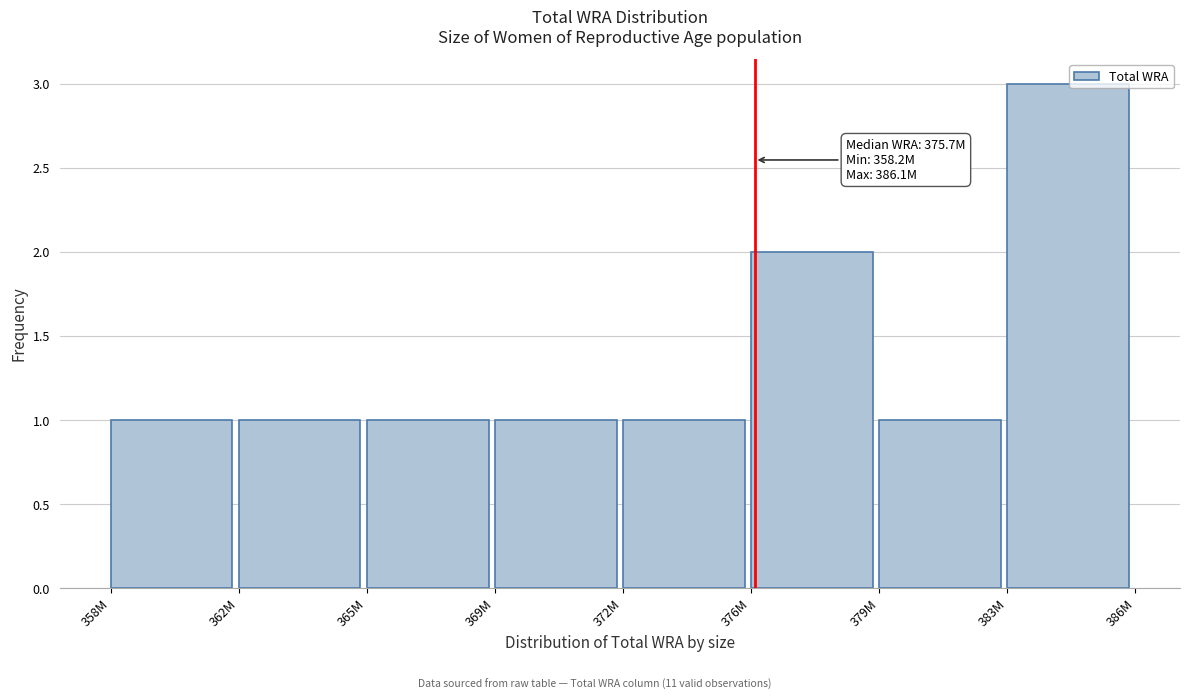

Reading left to right, transcribe all the data shown in this chart.

1	1	1	1	1	2	1	3